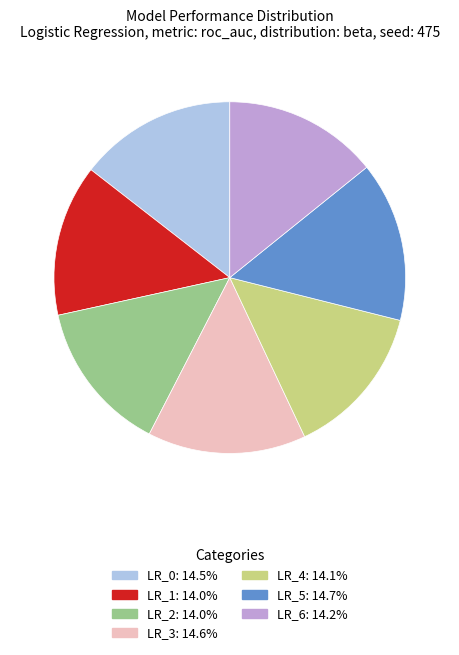

Is there any slice that represents more than half of the pie?

No